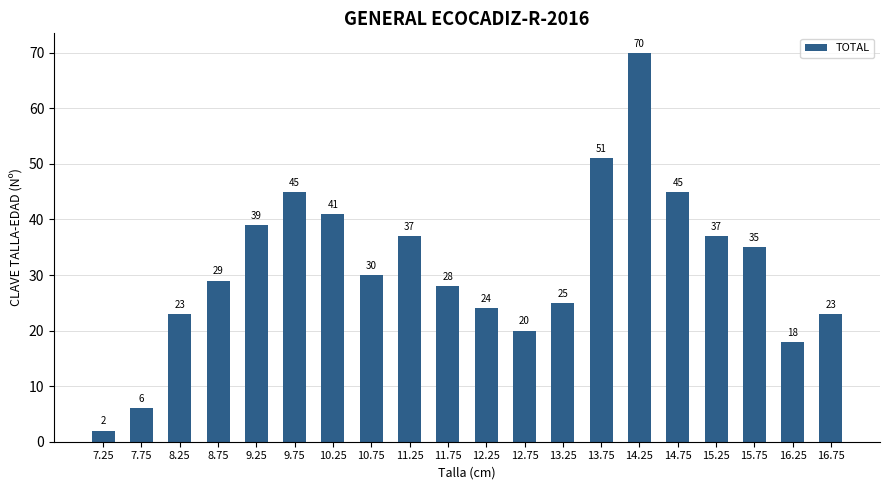

What is the difference between the maximum and minimum values?

68